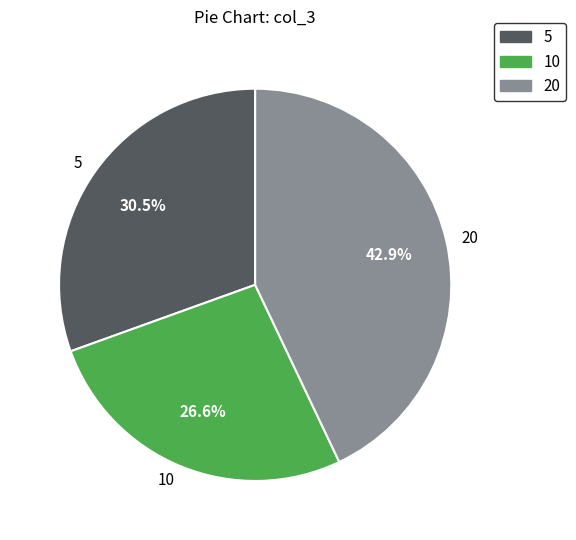

How many slices are in this pie chart?

3